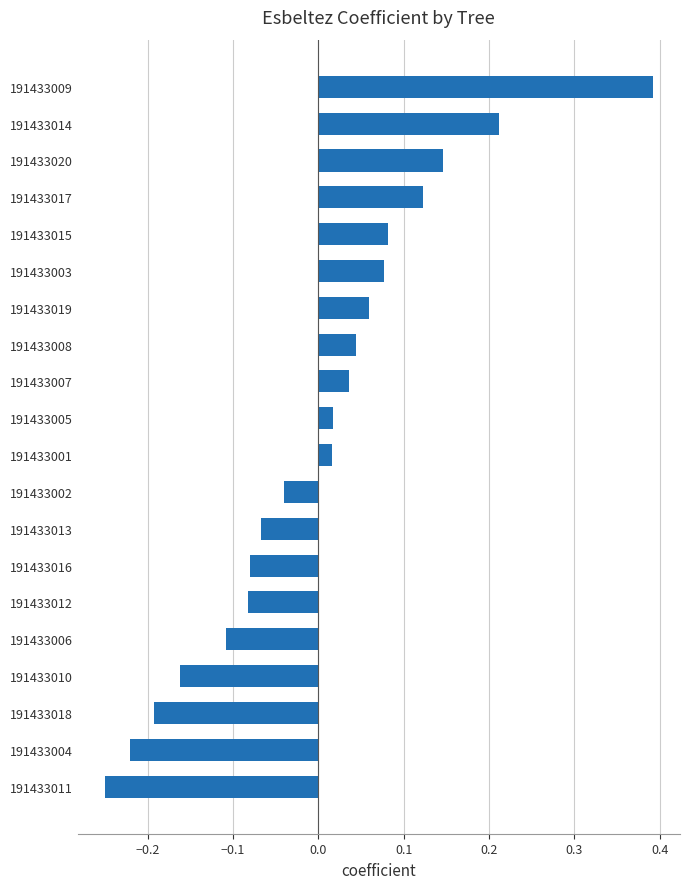

How many values exceed 0?

11